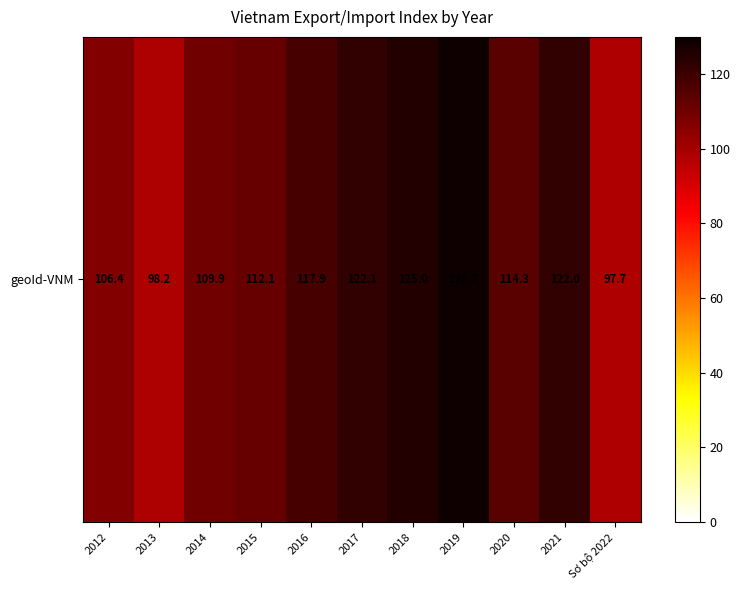

How many series are shown in this chart?

1